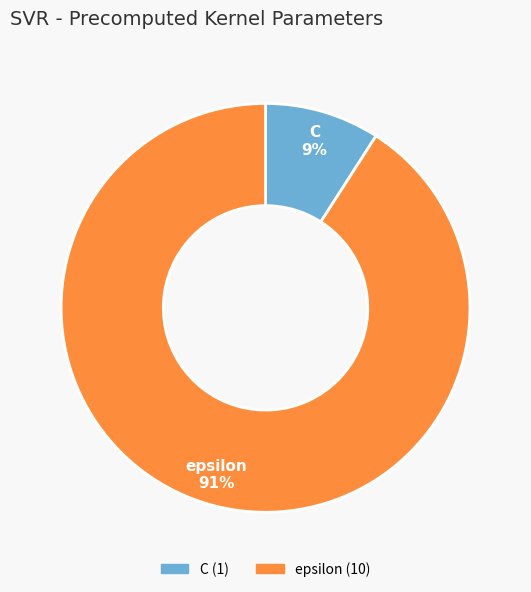

Between epsilon and C, which is larger?

epsilon